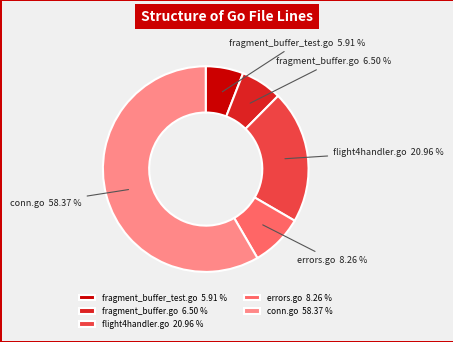

Rank the categories by value from highest to lowest.

conn.go, flight4handler.go, errors.go, fragment_buffer.go, fragment_buffer_test.go